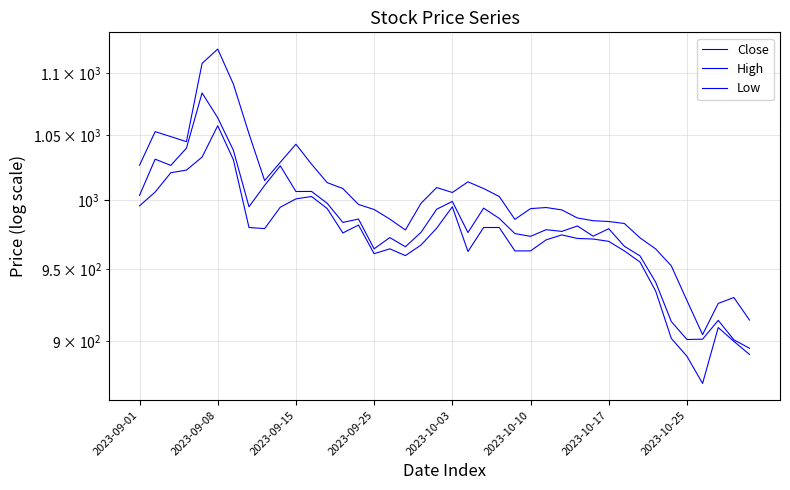

True or false: Low has more than 2 points higher than both neighbors.

True